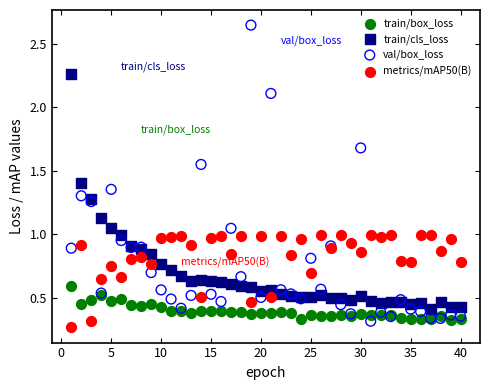

Which series contains the highest Y value?

val/box_loss